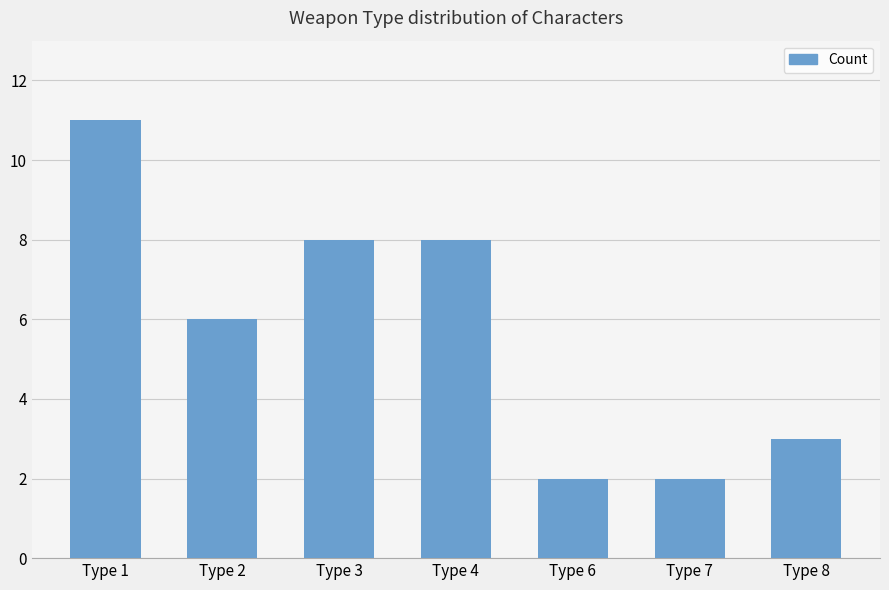

At which category does the chart reach its peak across all series?

Type 1